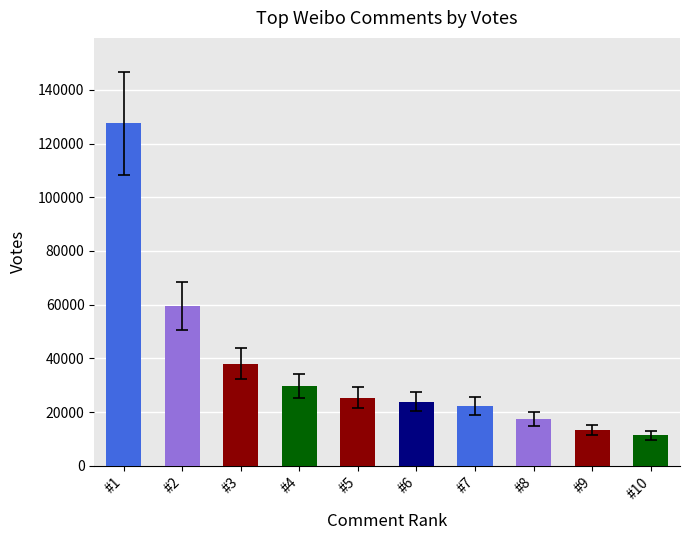

Which has a higher value, @2 or @4?

@2